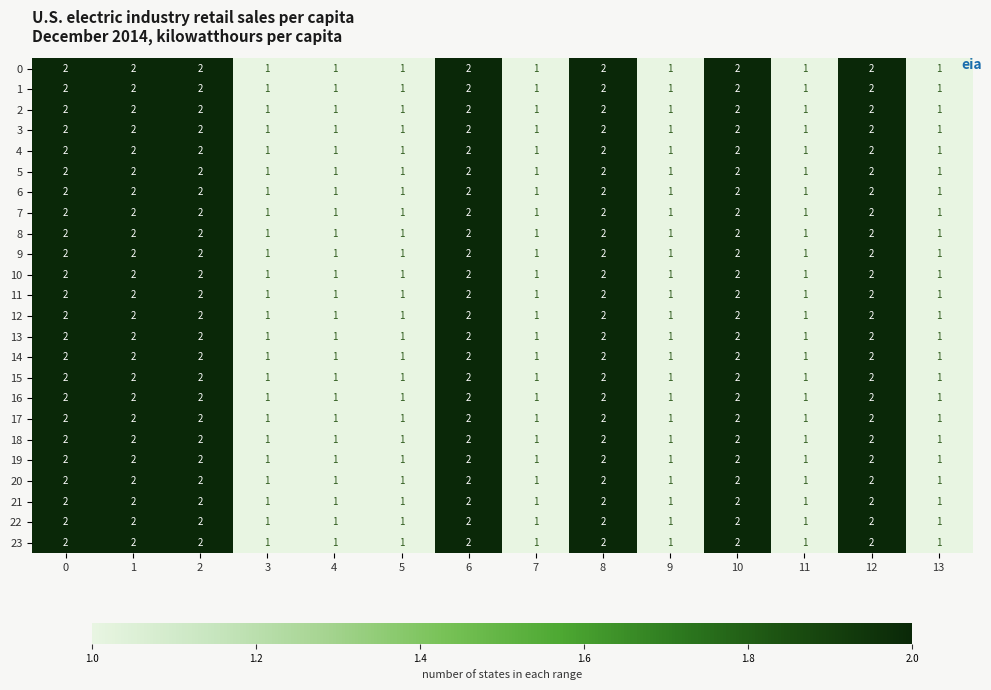

What is the sum of all 1 values?

21